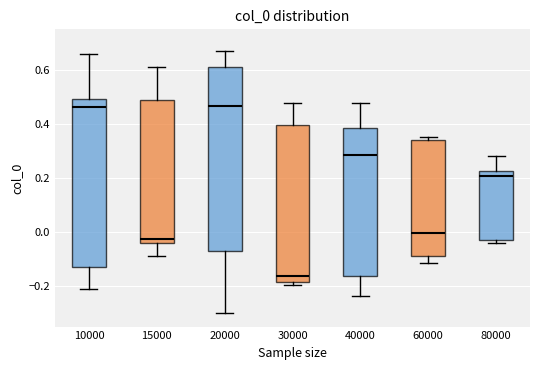

Where is the upper edge of the box at x = 15000 on the y-axis? The values are not printed on the chart, so give them approximately, as read against the axis.

0.48